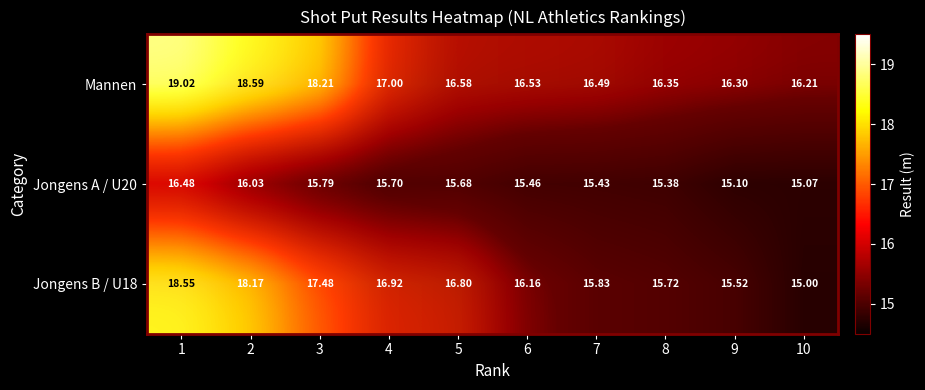

At which category does the chart reach its minimum across all series?

10